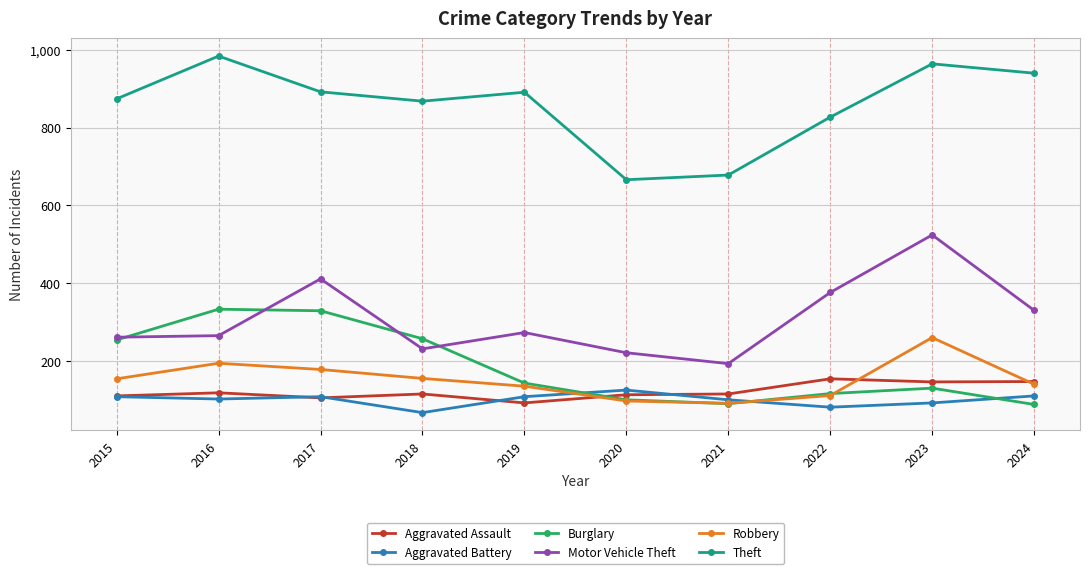

What is the difference between the Motor Vehicle Theft values at 2022 and 2016?

111